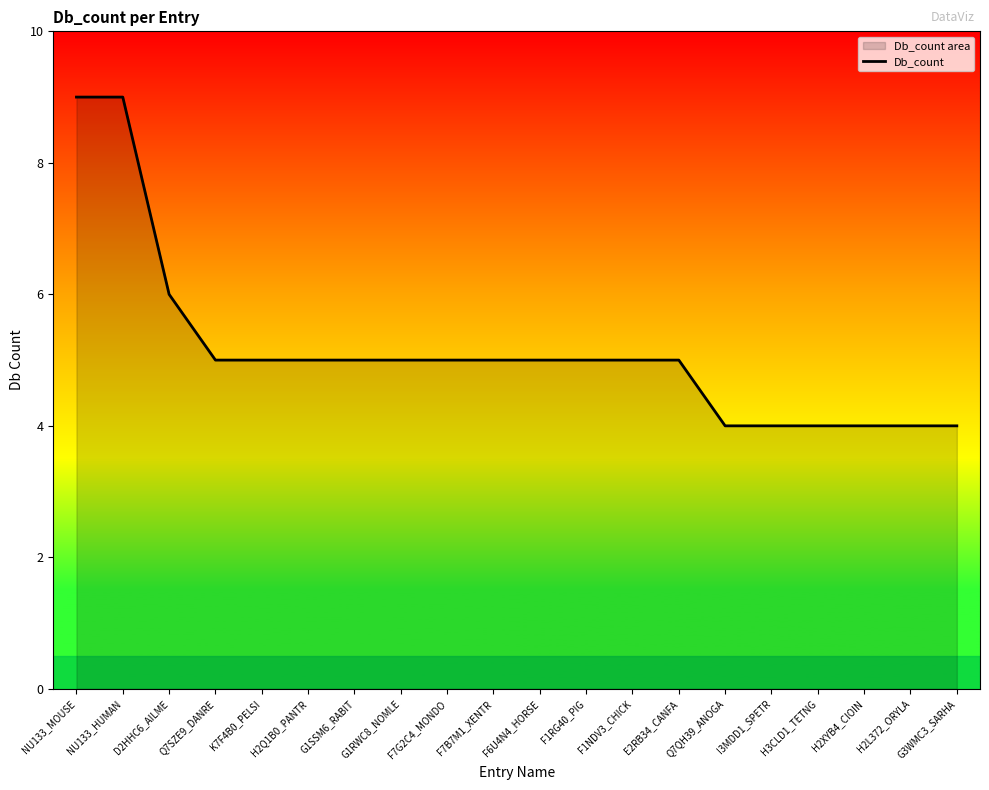

What position from the left is G3WMC3_SARHA?

20